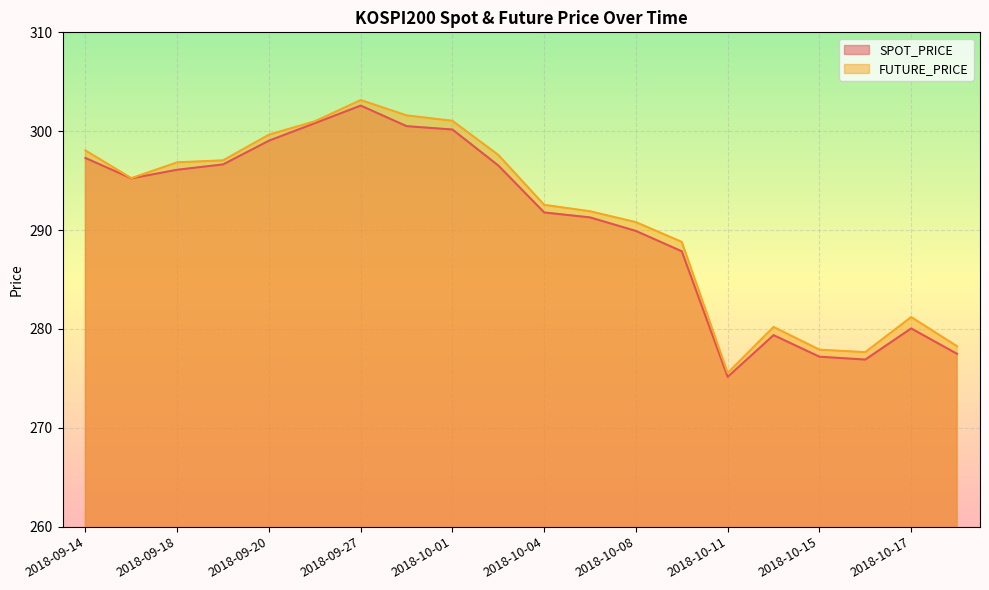

True or false: SPOT_PRICE and FUTURE_PRICE intersect in this chart.

False